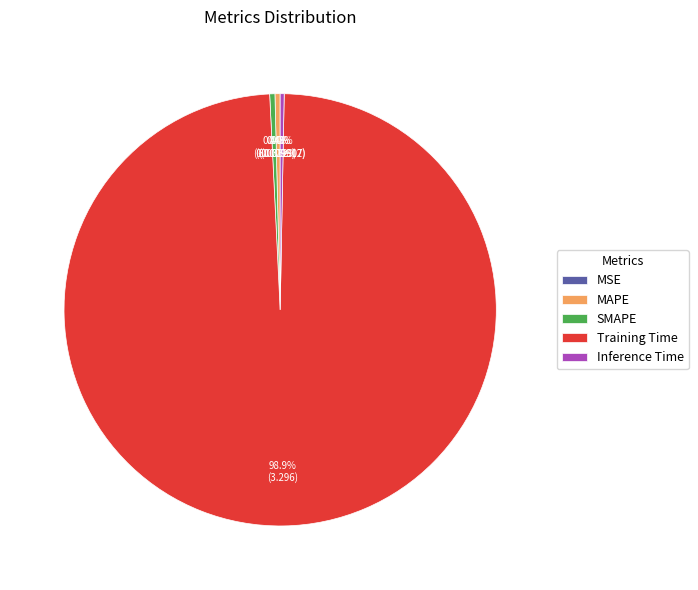

Which slice represents more than half of the pie?

Training Time